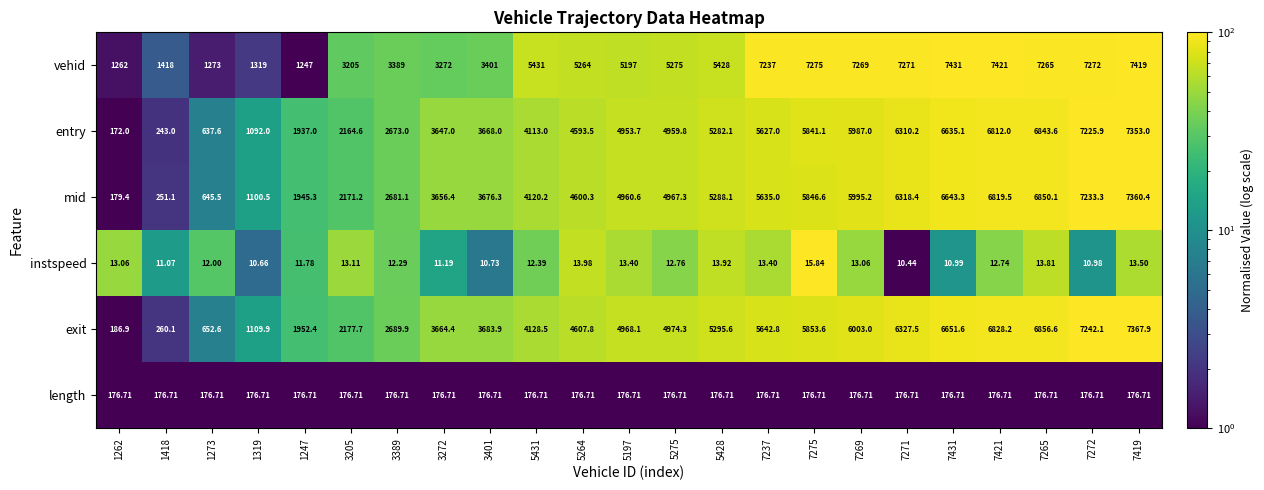

At 7275, list the series in order from smallest to largest.

instspeed, length, entry, mid, exit, vehid